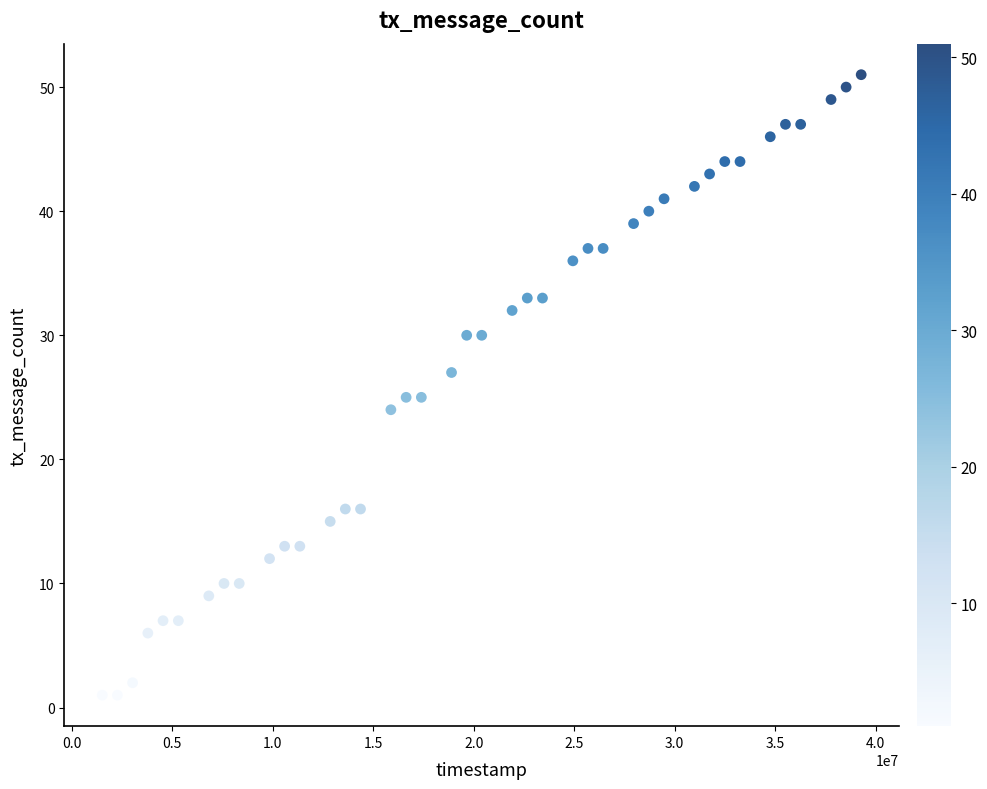

What is the range of X values (max minus min)?

37766000